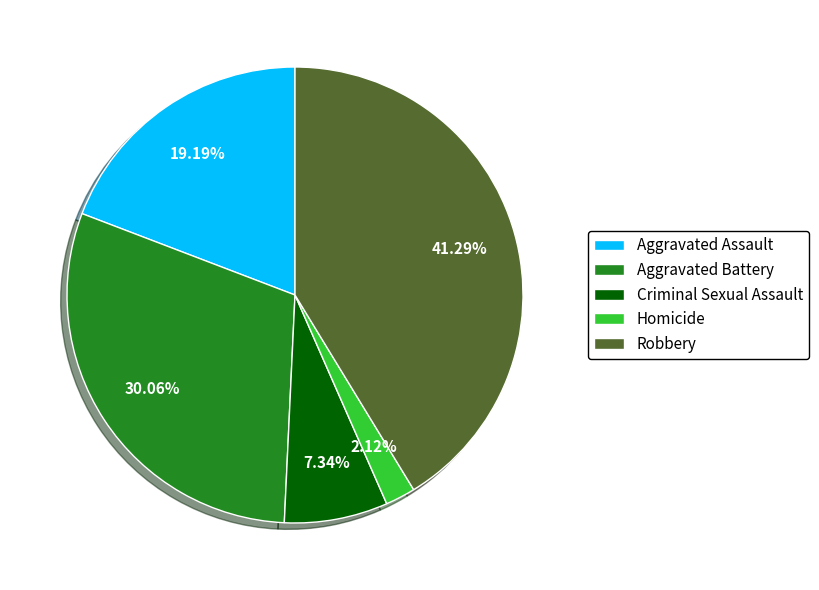

True or false: Aggravated Assault accounts for 6% of the total.

False